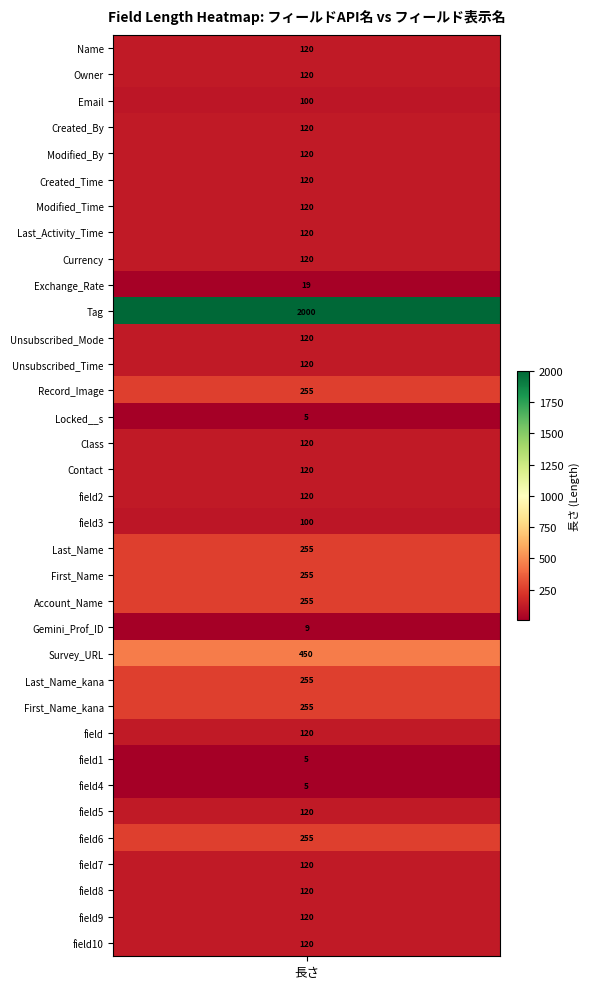

What is the sum of the values at 6 and 34?

240